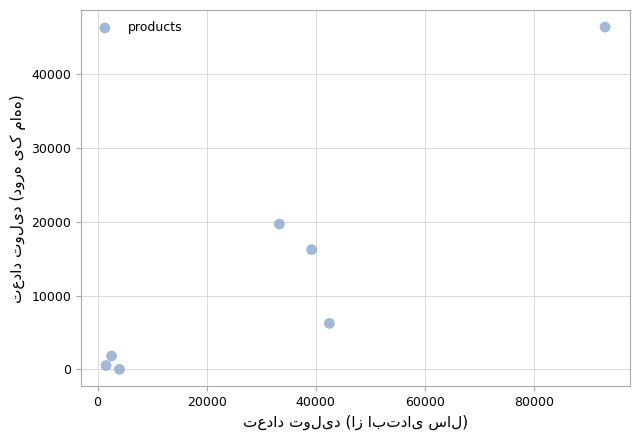

What Y value in the scatter plot is closest to 23186?

19681